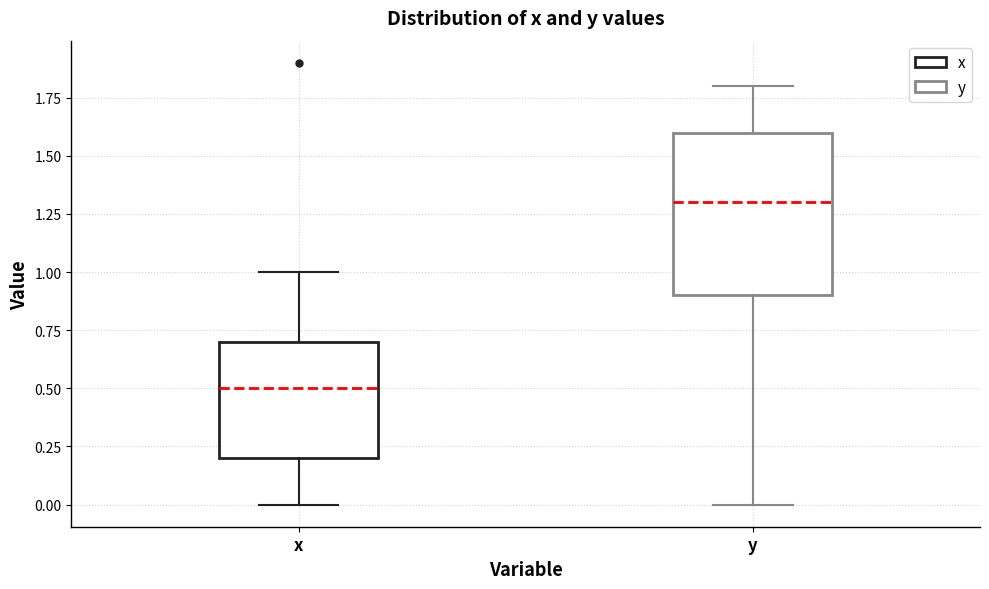

Which box has the highest median line?

y